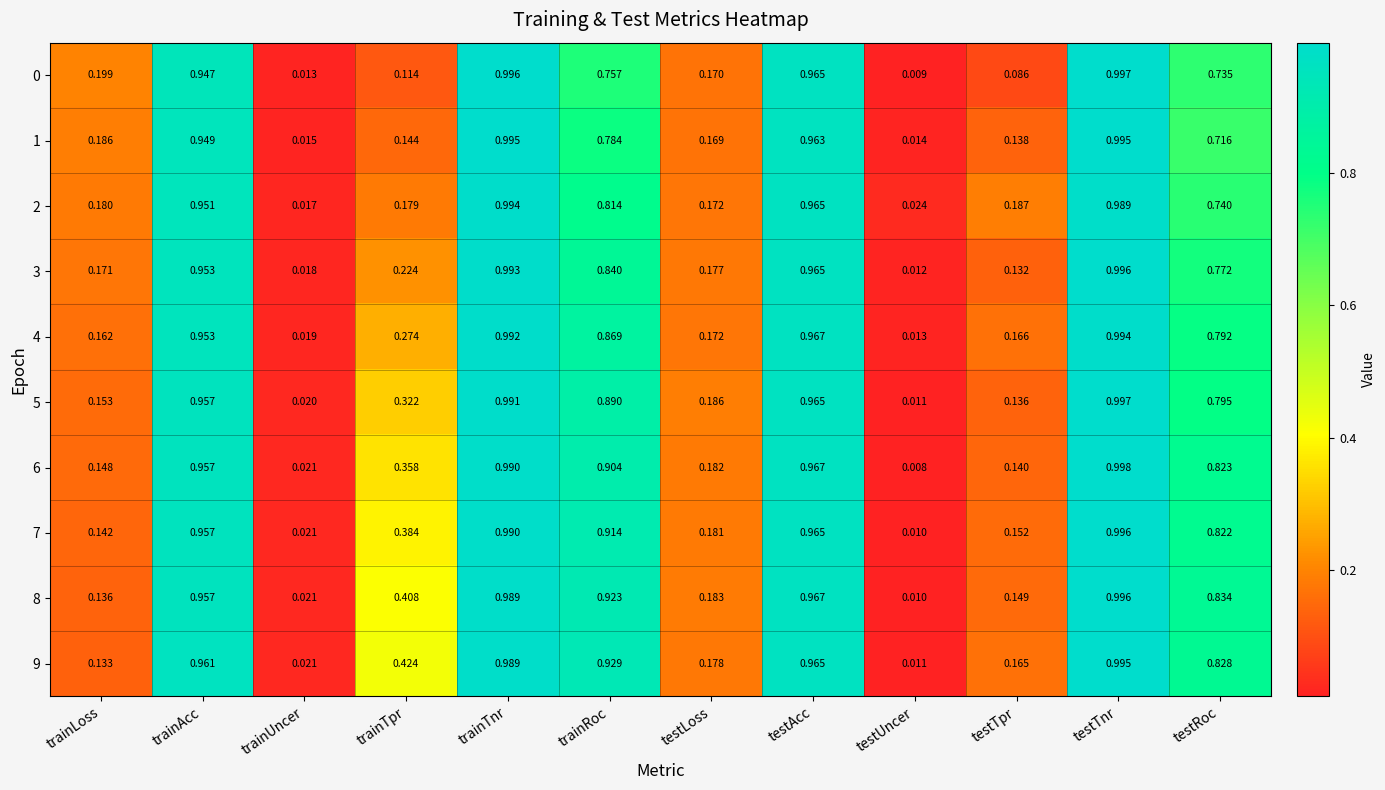

At which category is the sum across all series the highest?

testTnr